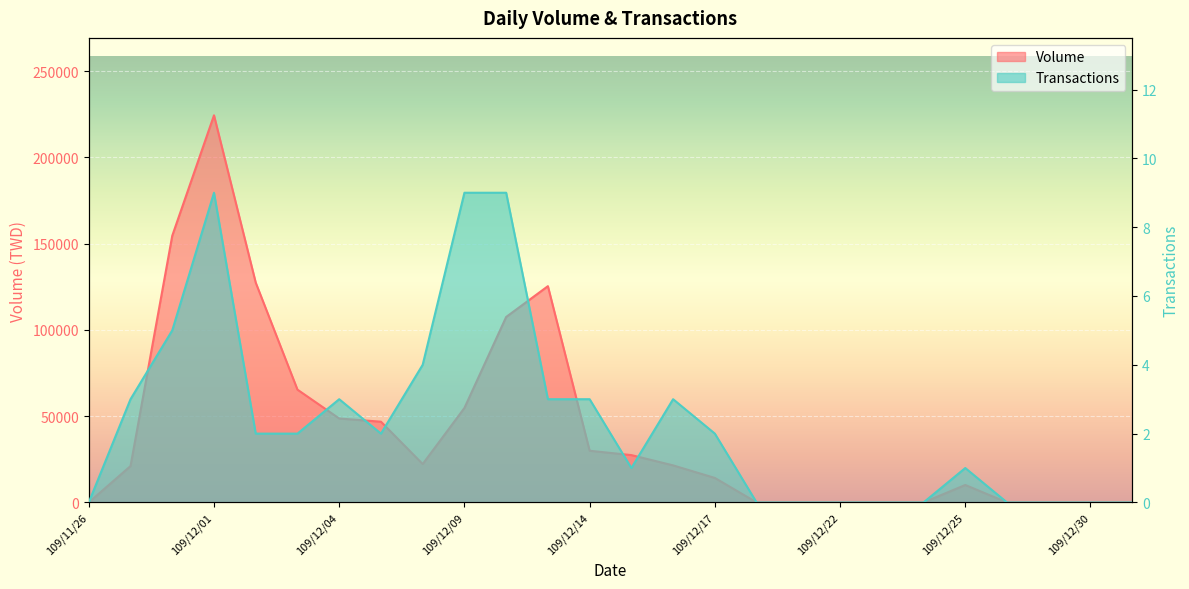

True or false: Volume and Transactions intersect in this chart.

False